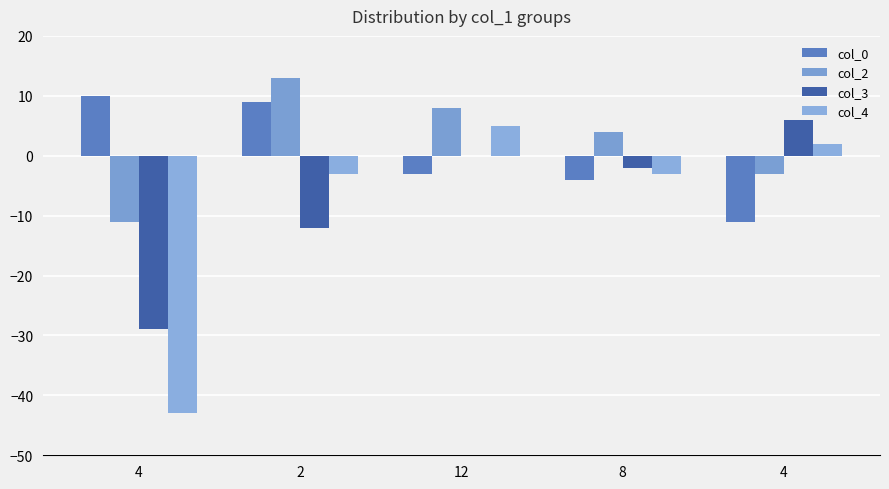

How many data points in col_4 are above -3?

2